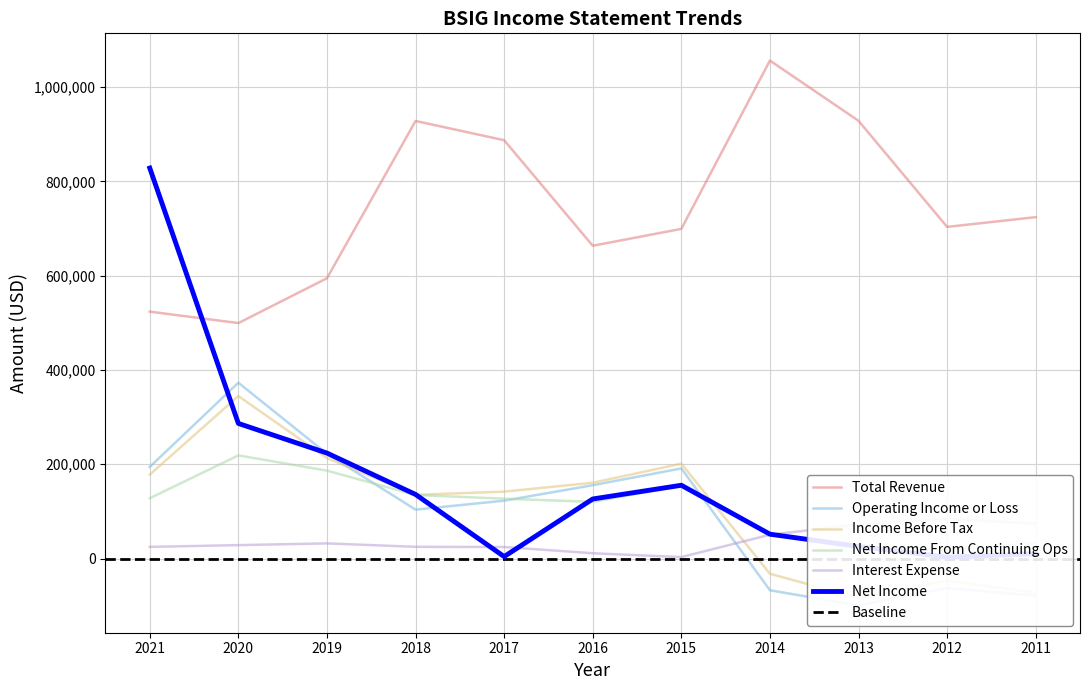

Which series has the largest total across all categories?

Total Revenue